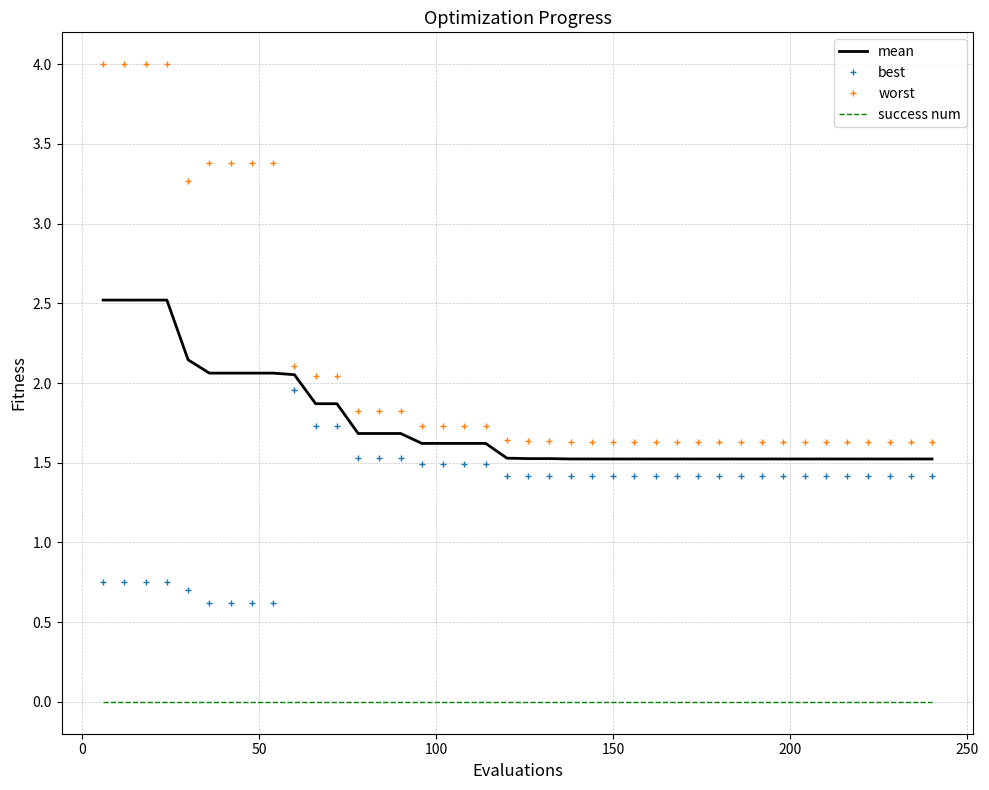

What is the highest value of the worst series?

4.0